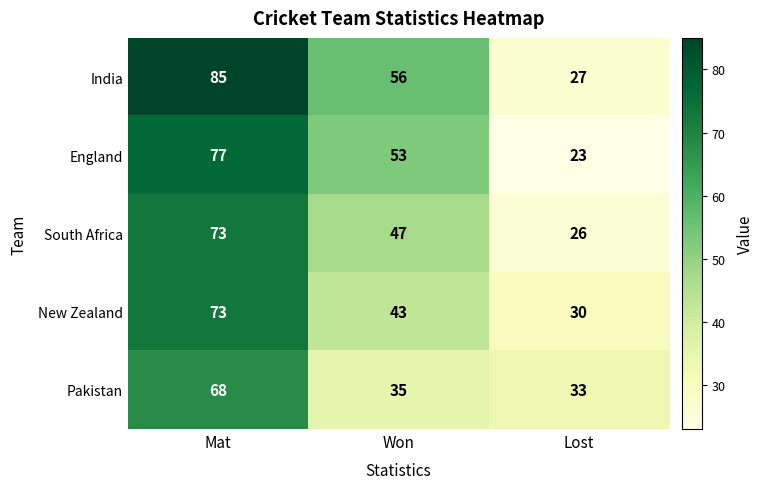

Which series has the largest total across all categories?

India